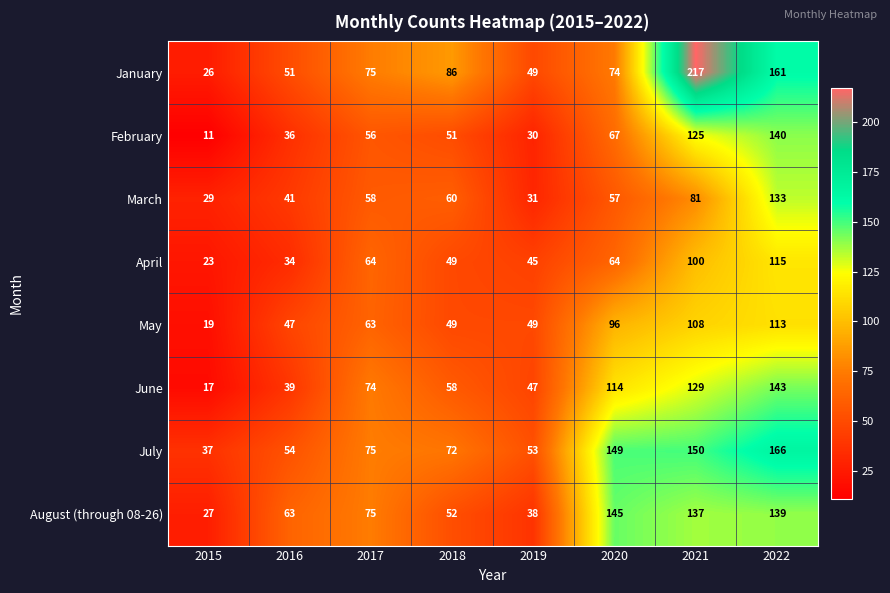

At which category is the sum across all series the highest?

2022